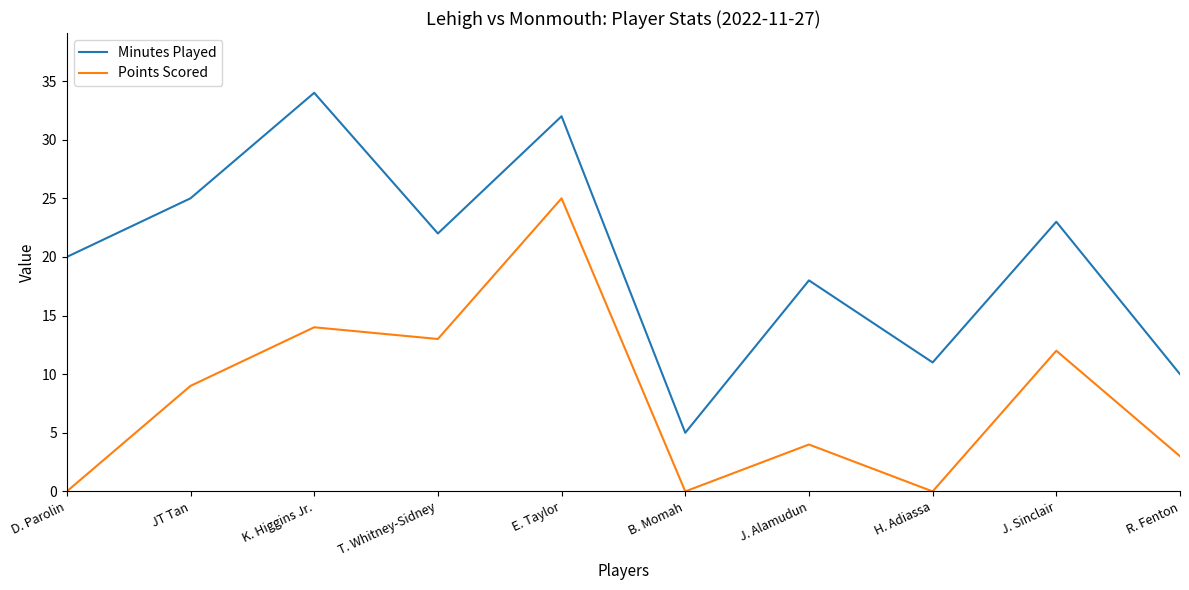

At which category does the chart reach its peak across all series?

K. Higgins Jr.